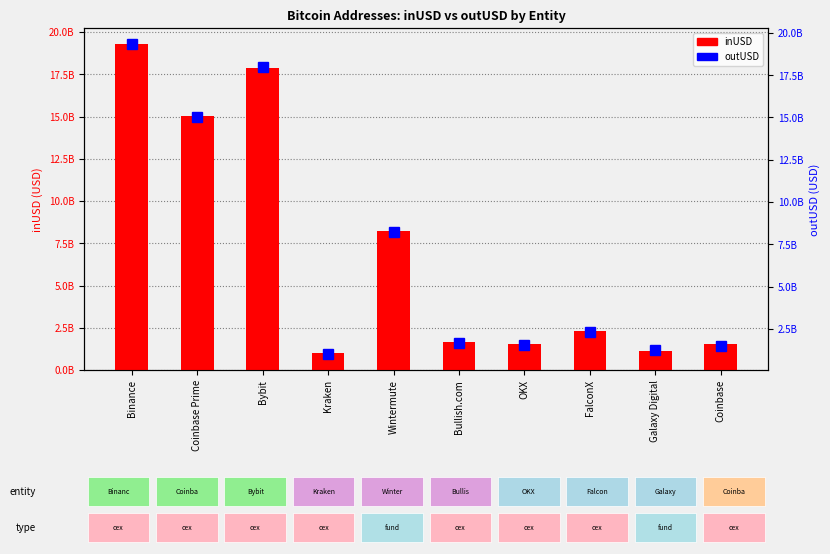

How many groups of bars are there?

10